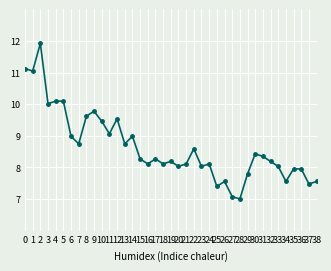

The chart shows a value of 8.1 at 16. True or false?

True